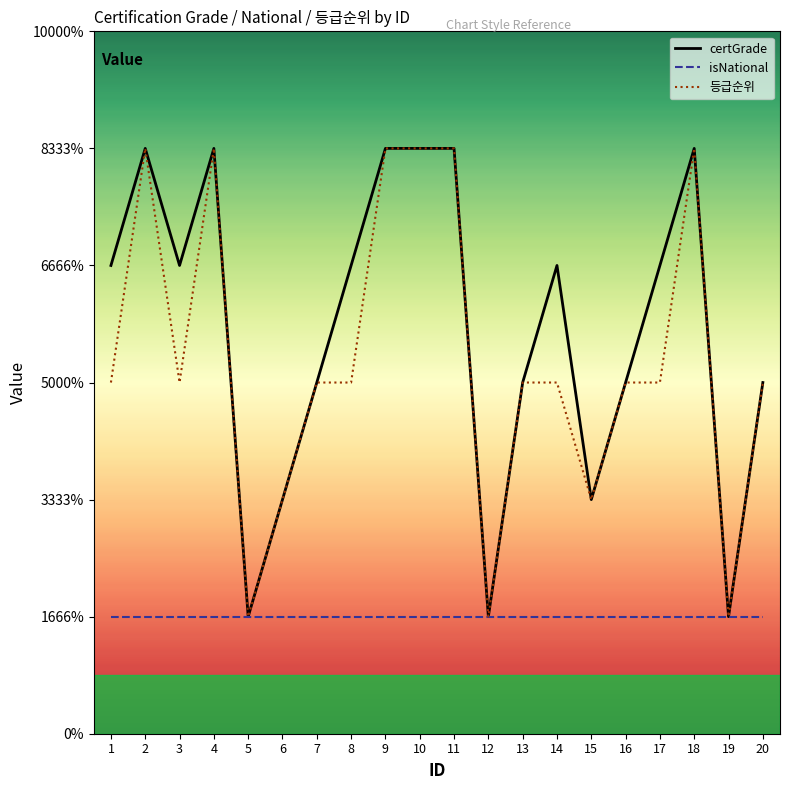

Reading right to left, list all the values displayed in this chart.

certGrade: 3	1	5	4	3	2	4	3	1	5	5	5	4	3	2	1	5	4	5	4
isNational: 1	1	1	1	1	1	1	1	1	1	1	1	1	1	1	1	1	1	1	1
등급순위: 3	1	5	3	3	2	3	3	1	5	5	5	3	3	2	1	5	3	5	3